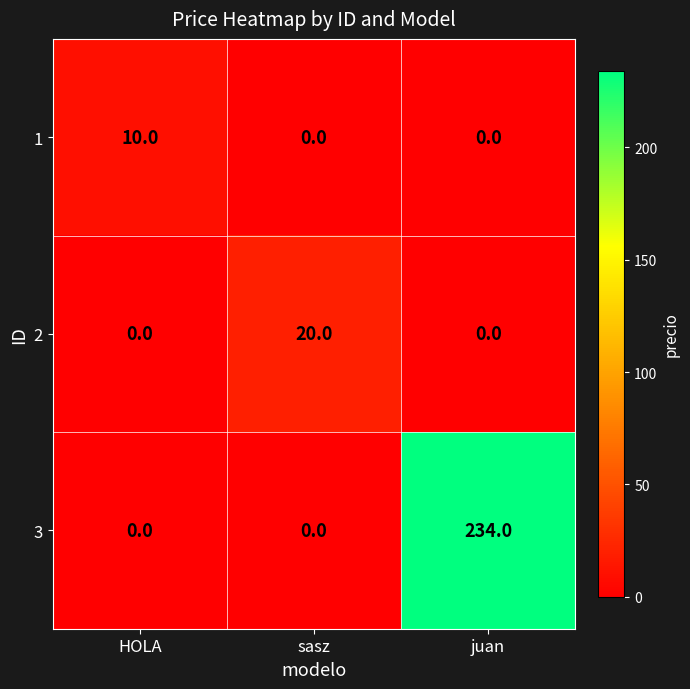

List the series in order of their peak value, highest first.

3, 2, 1